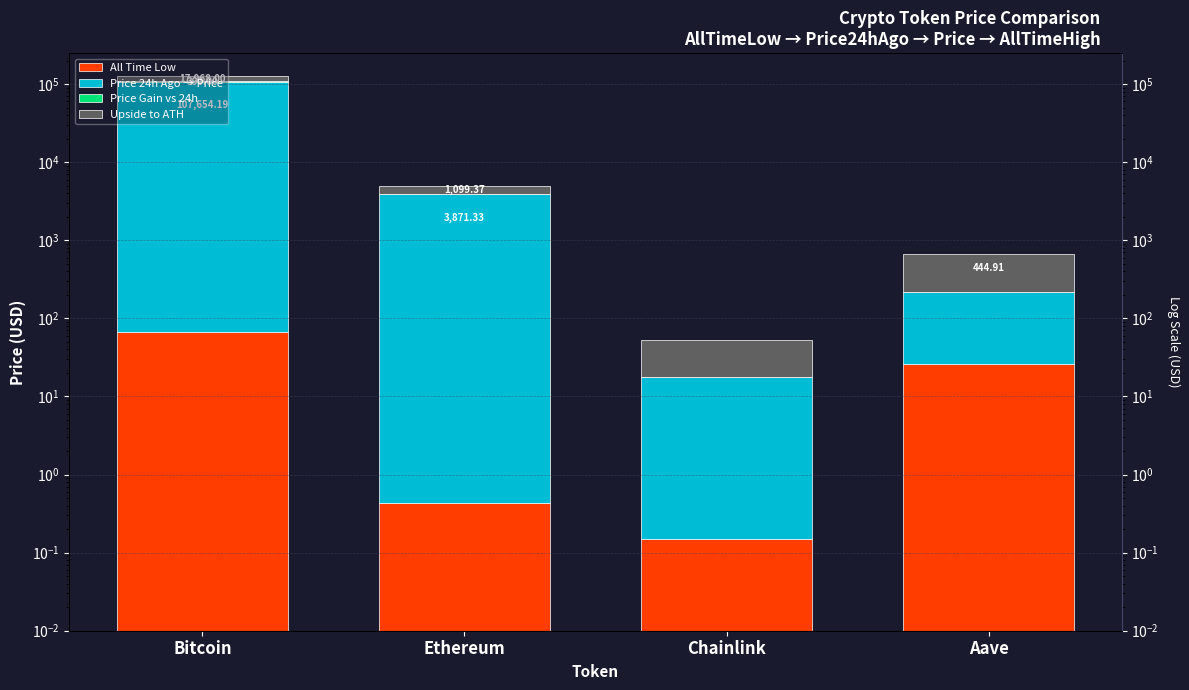

Reading left to right, transcribe all the data shown in this chart.

All Time Low: Bitcoin=67.8	Ethereum=0.4	Chainlink=0.1	Aave=26.0
Price 24h Ago → Price: Bitcoin=107654.2	Ethereum=3871.3	Chainlink=17.7	Aave=194.8
Price Gain vs 24h: Bitcoin=390.0	Ethereum=0.0	Chainlink=0.0	Aave=0.0
Upside to ATH: Bitcoin=17968.0	Ethereum=1099.4	Chainlink=35.2	Aave=444.9